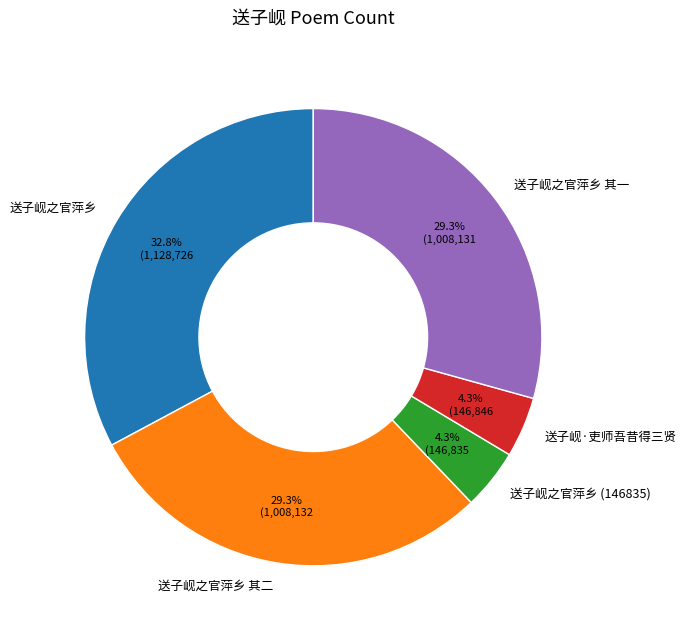

Is there a majority slice in this chart?

No